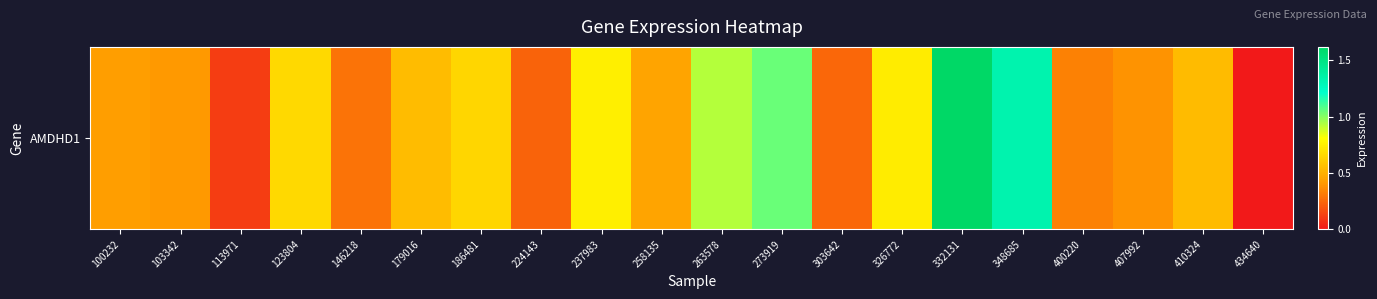

Which category has the lowest value across all series?

434640